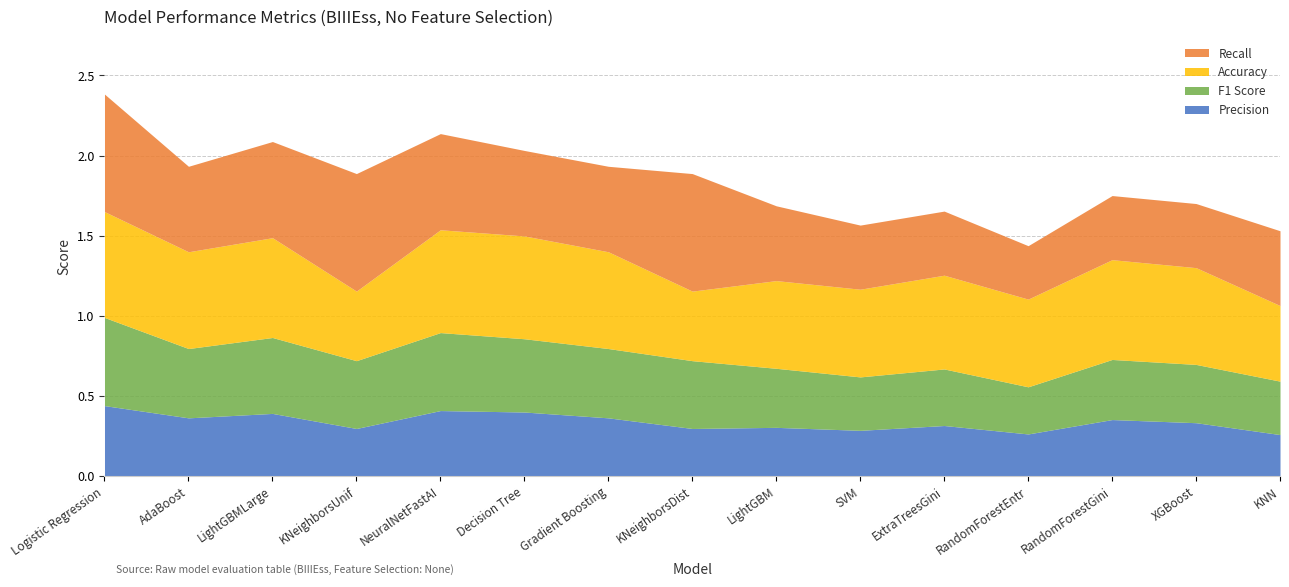

What is the label of the 11th point from the left?

ExtraTreesGini